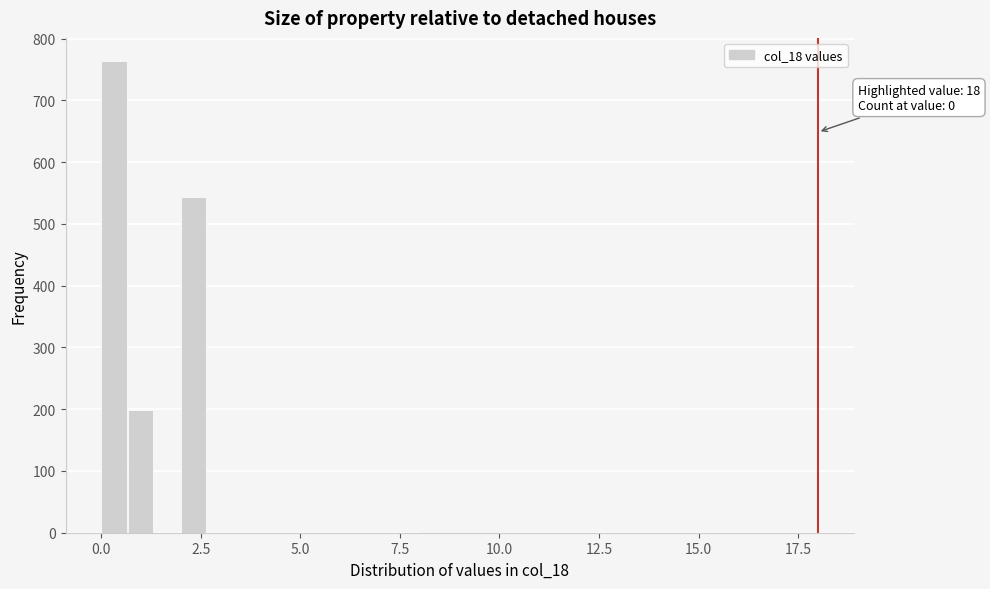

Read against the x-axis, roughly where is the centre of the tallest bar?

0.5